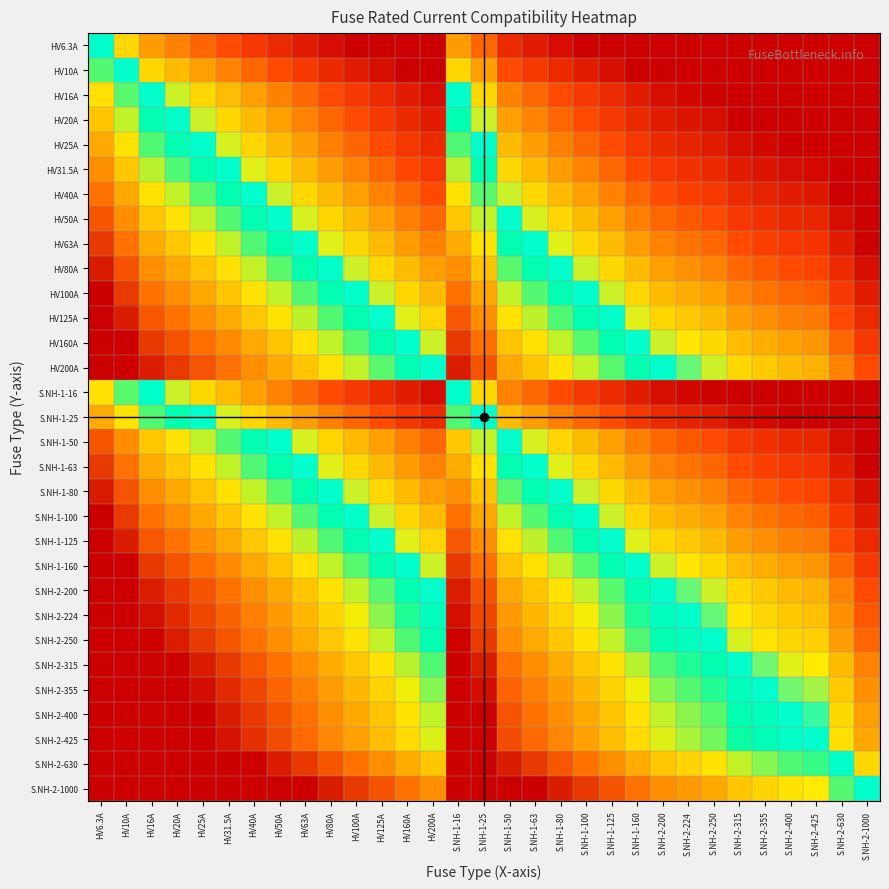

Between HV80A and S.NH-2-425, which is larger?

HV80A